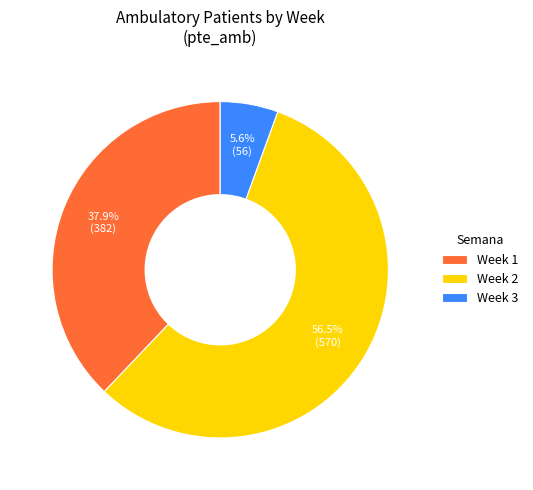

Which category has the biggest portion of the pie?

Week 2